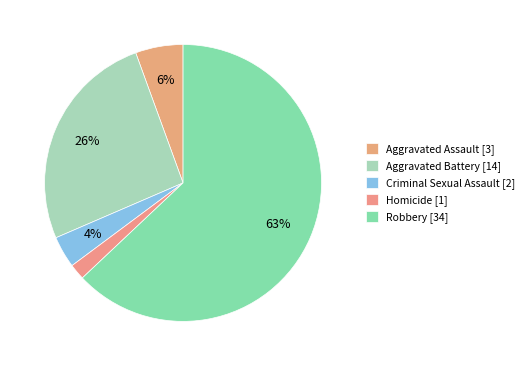

Combined, do Aggravated Battery and Robbery account for over 50%?

Yes